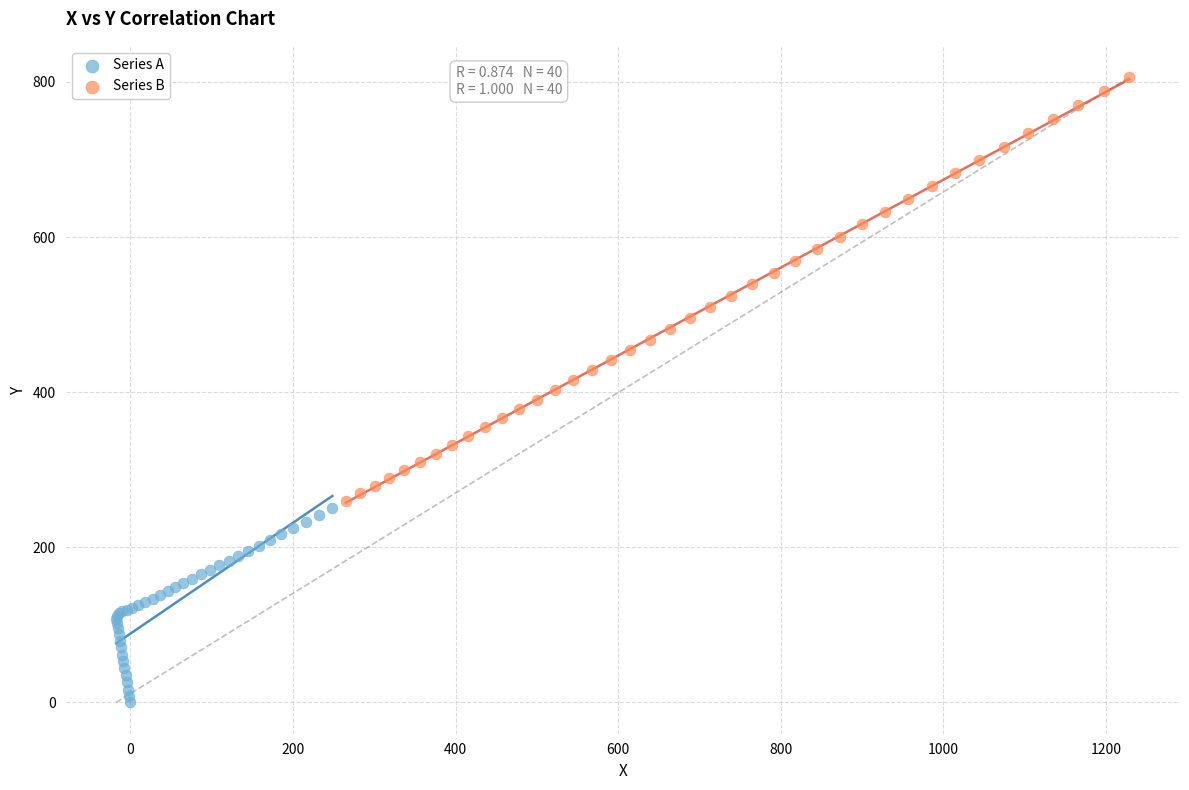

Which series has the largest Y range (max minus min)?

Series B